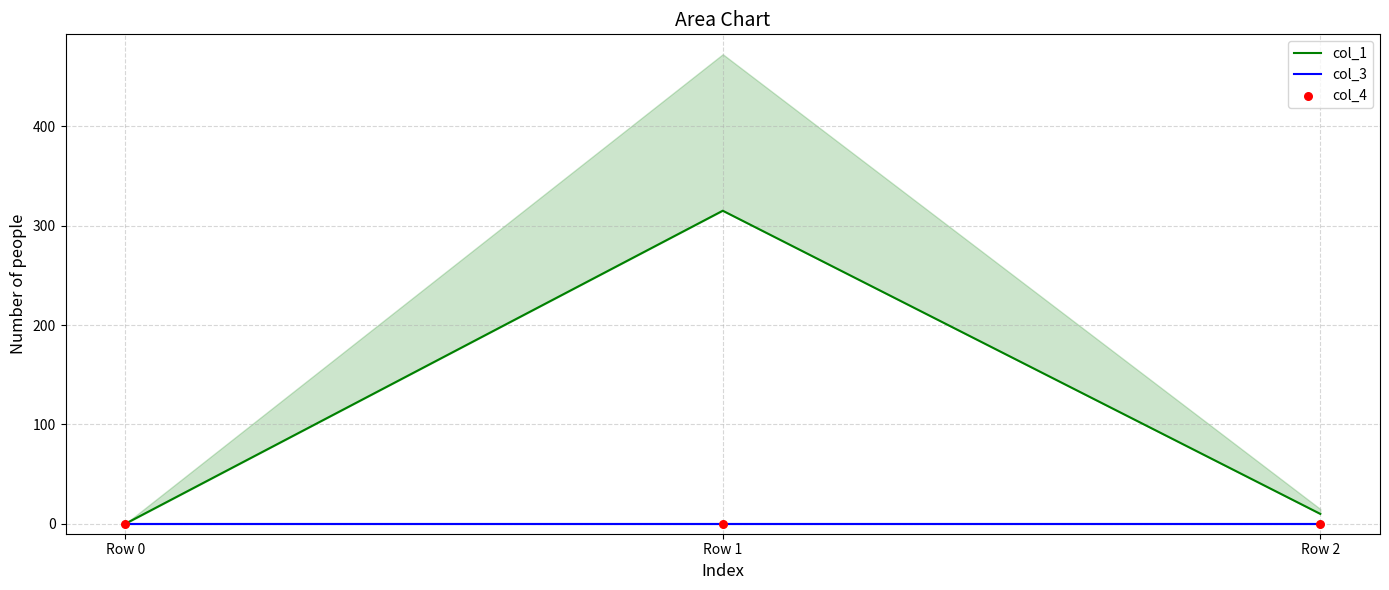

What are all the series names shown in the legend?

col_1, col_3, col_4